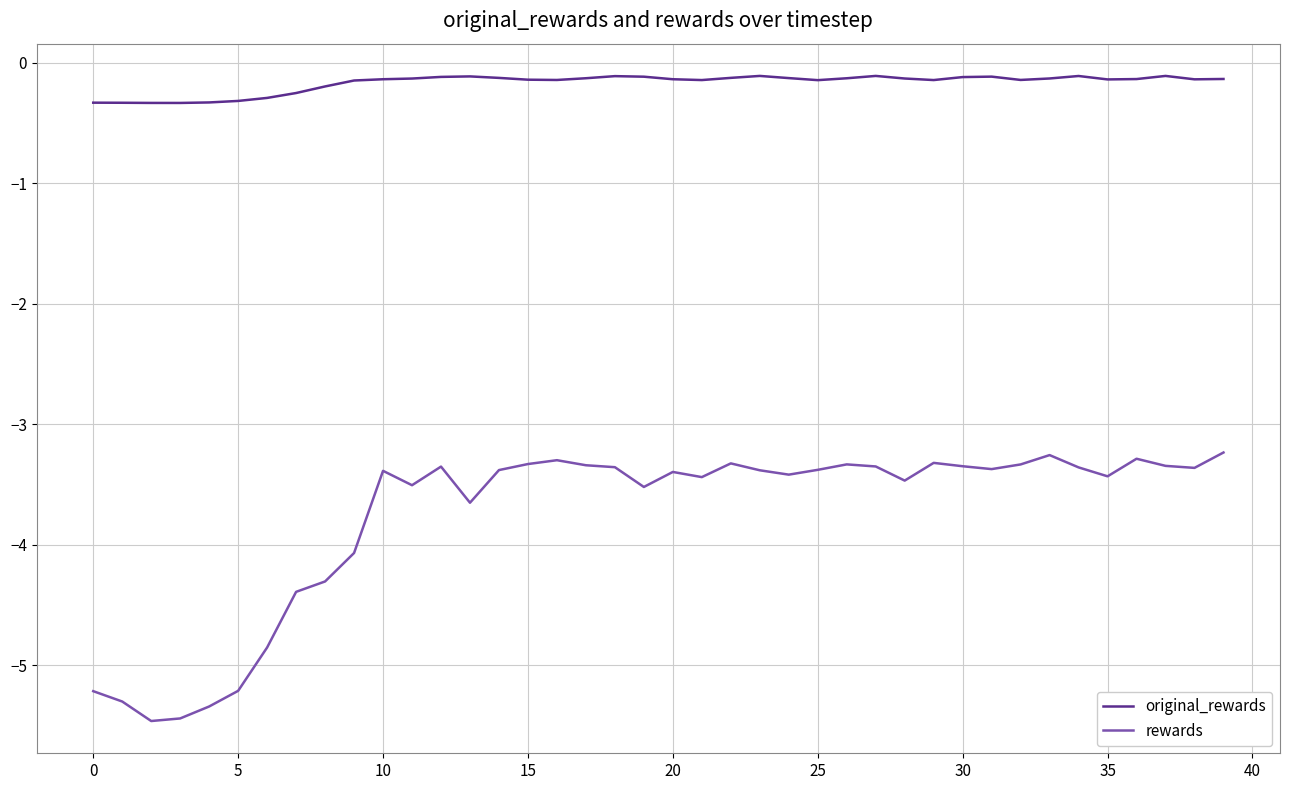

What is the difference between the maximum and minimum values in the rewards series?

2.2